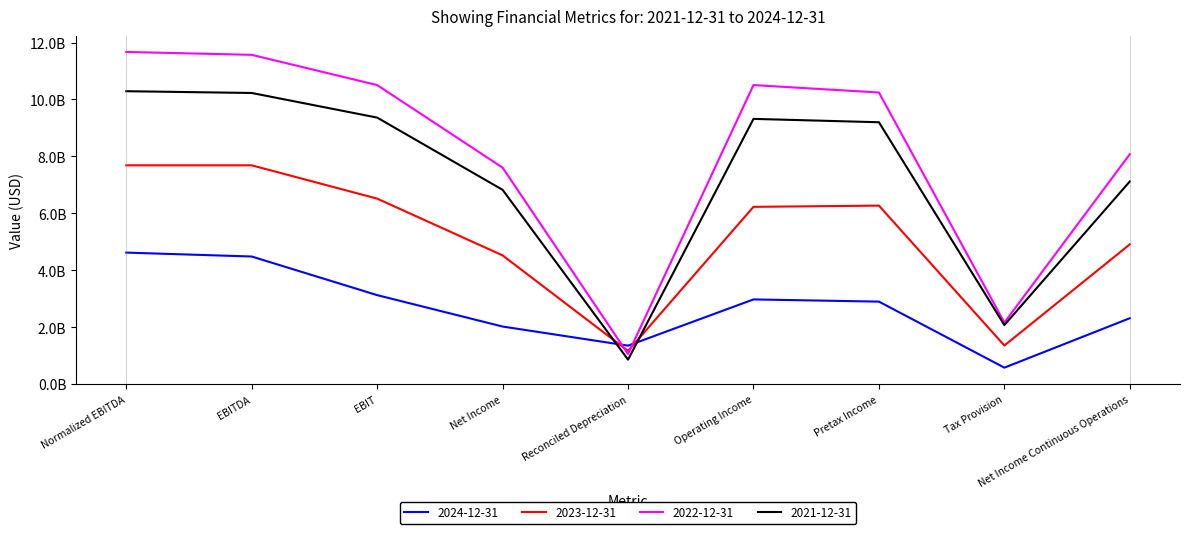

Is this an area chart (filled region under the line)?

No